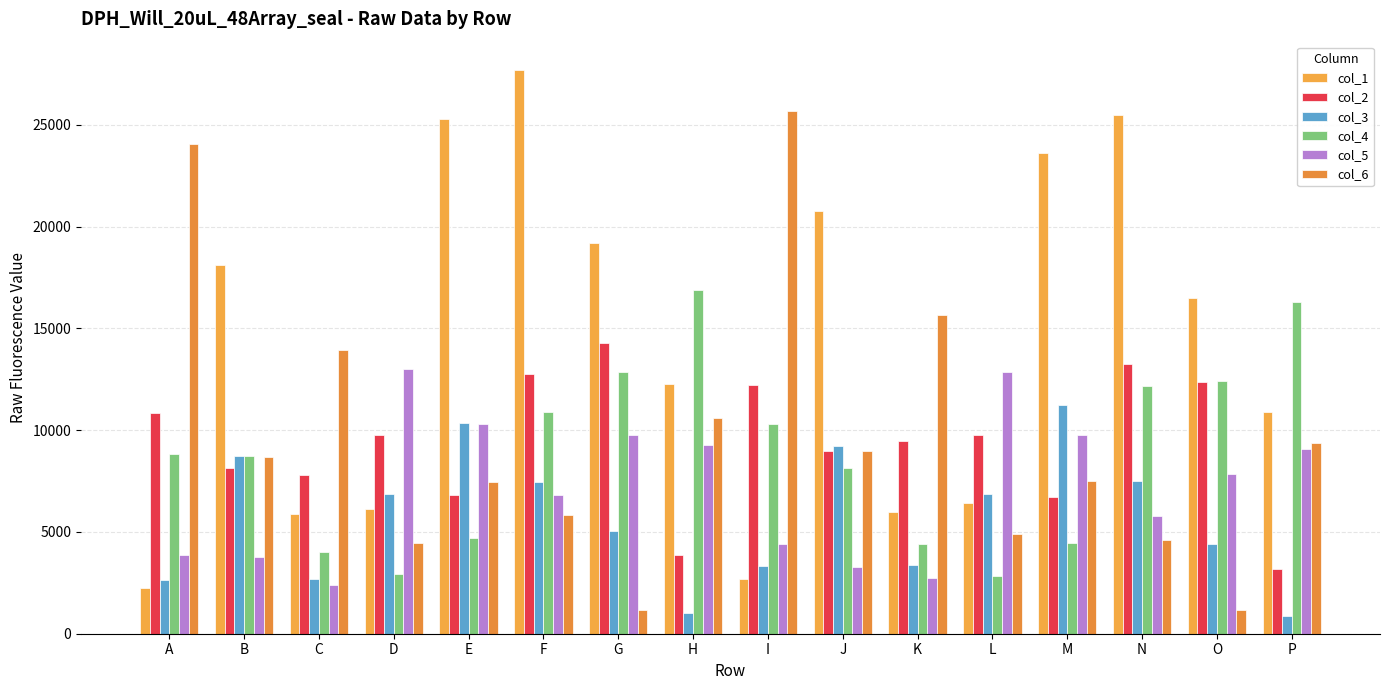

How many values in the col_1 series are below 16506?

8